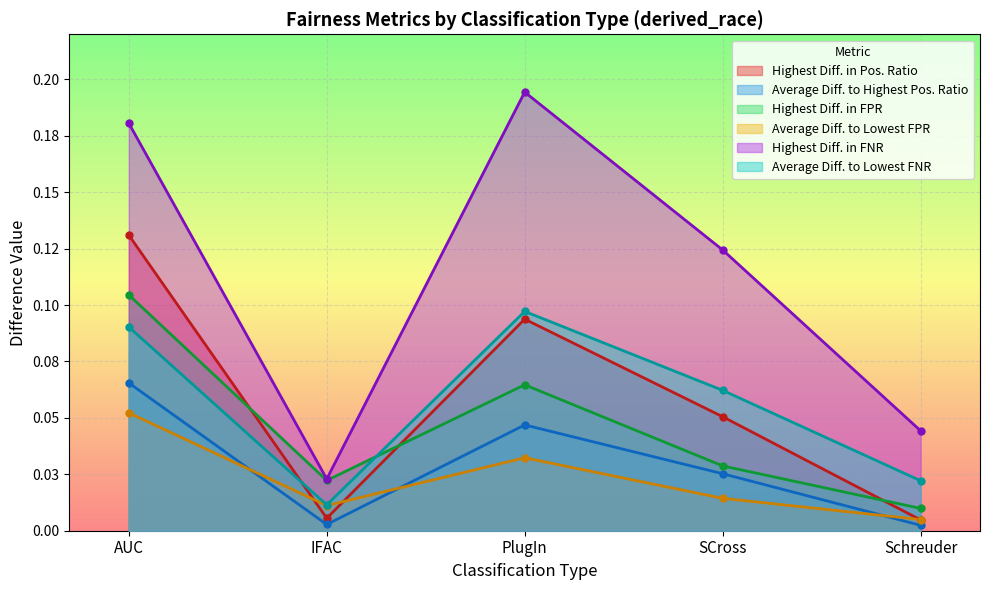

What are all the series names shown in the legend?

Highest Diff. in Pos. Ratio, Average Diff. to Highest Pos. Ratio, Highest Diff. in FPR, Average Diff. to Lowest FPR, Highest Diff. in FNR, Average Diff. to Lowest FNR